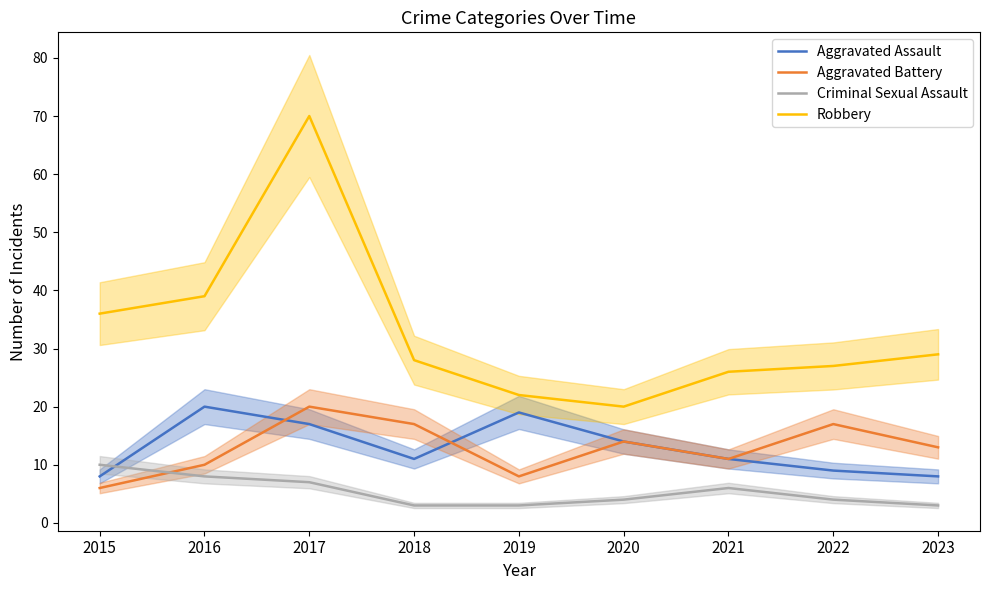

Which series has the largest total across all categories?

Robbery